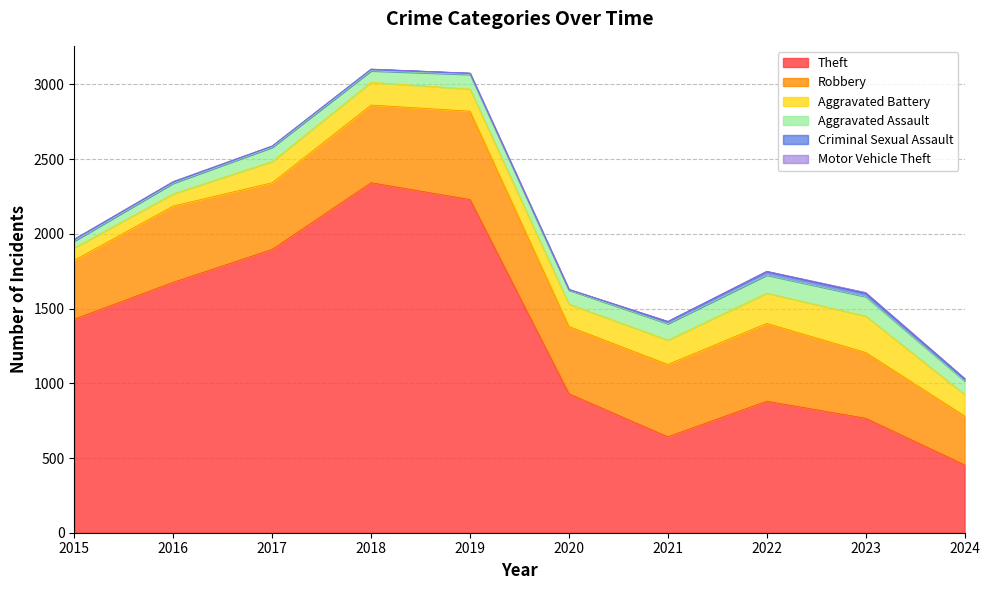

True or false: Robbery has more than 1 points higher than both neighbors.

True